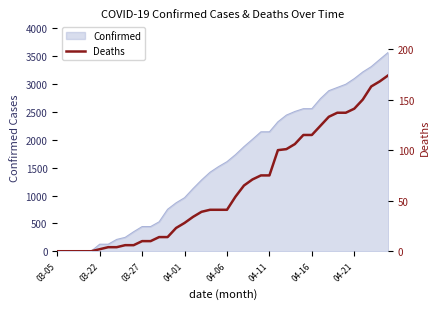

What is the label of the 4th point from the left?

04-01